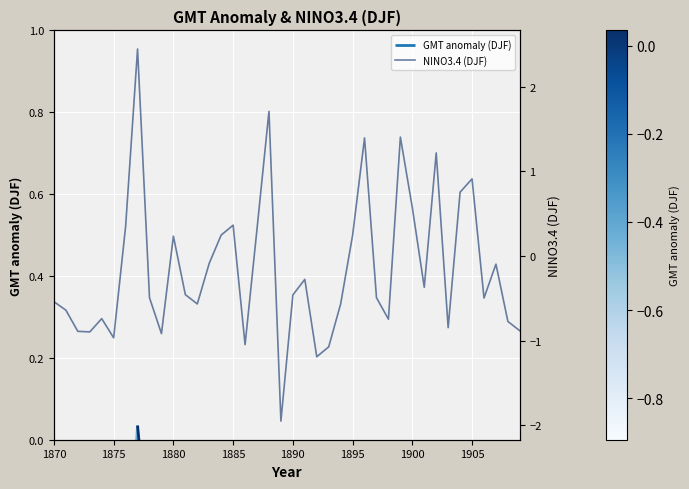

What is the maximum value shown in the chart?

2.4